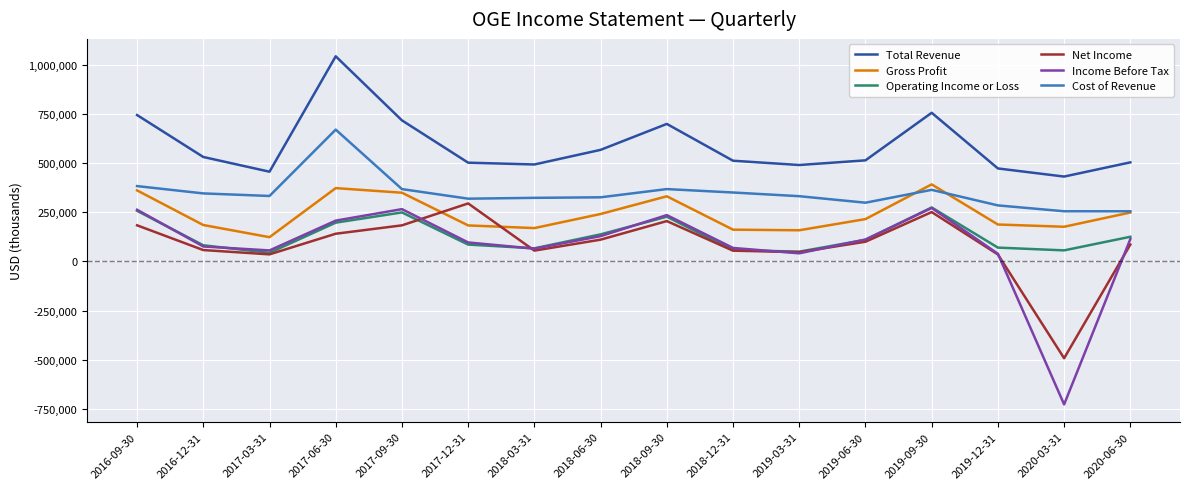

Which series has the largest range (max minus min)?

Income Before Tax